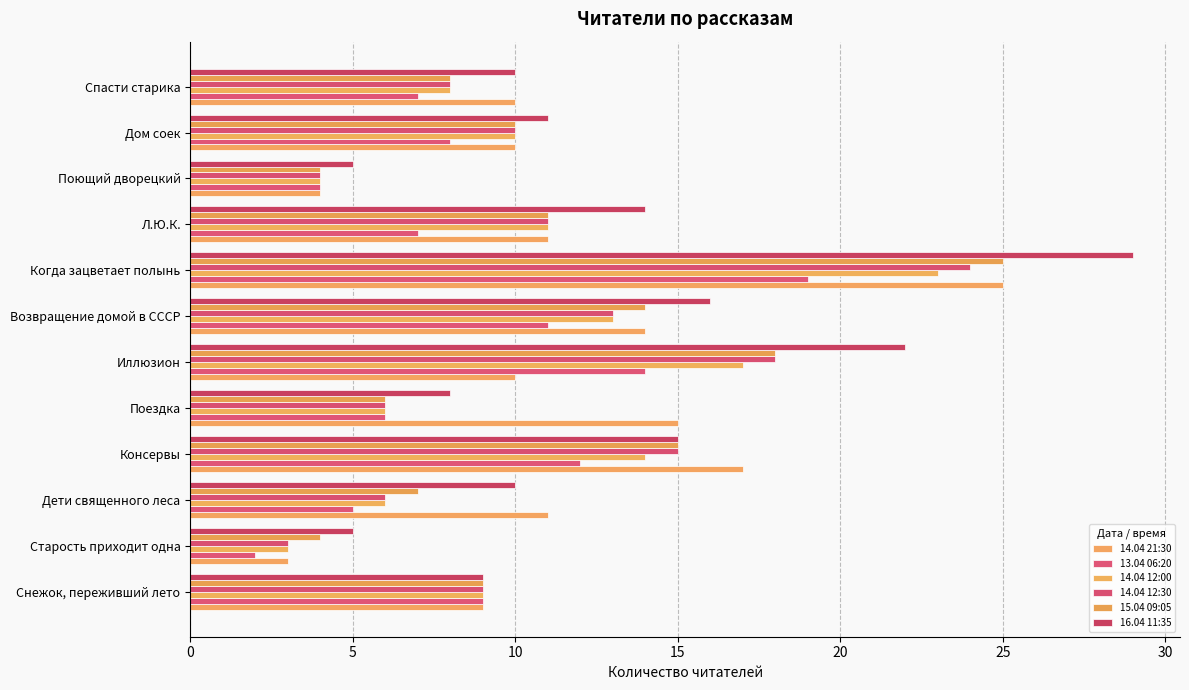

What is the lowest value of the 14.04 21:30 series?

3